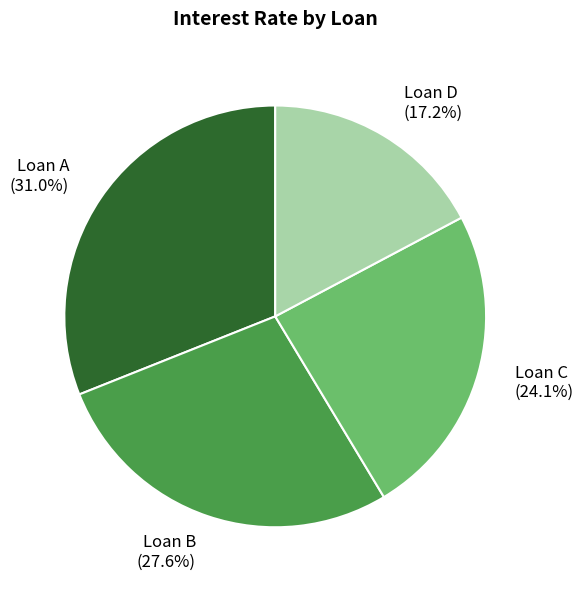

What percentage is the Loan C slice, to the nearest percent?

24%